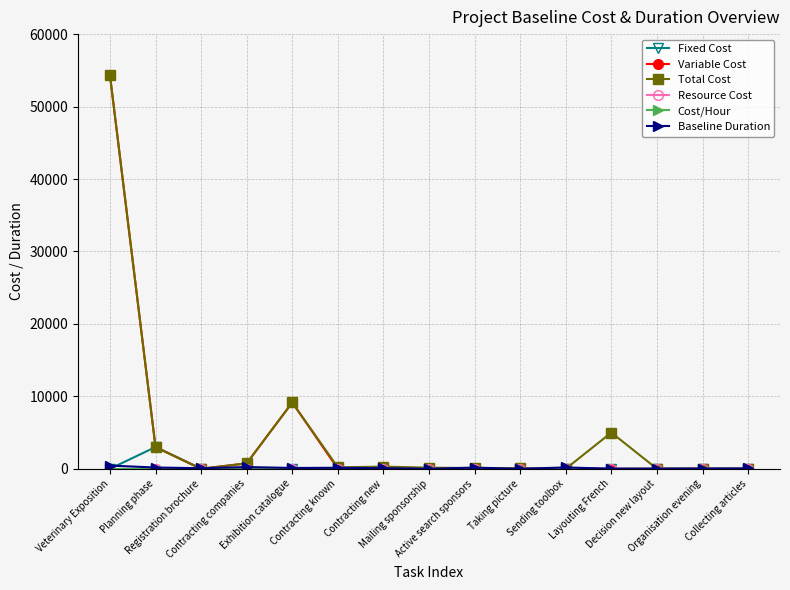

Between Registration brochure and Sending toolbox, which series saw the biggest shift?

Baseline Duration